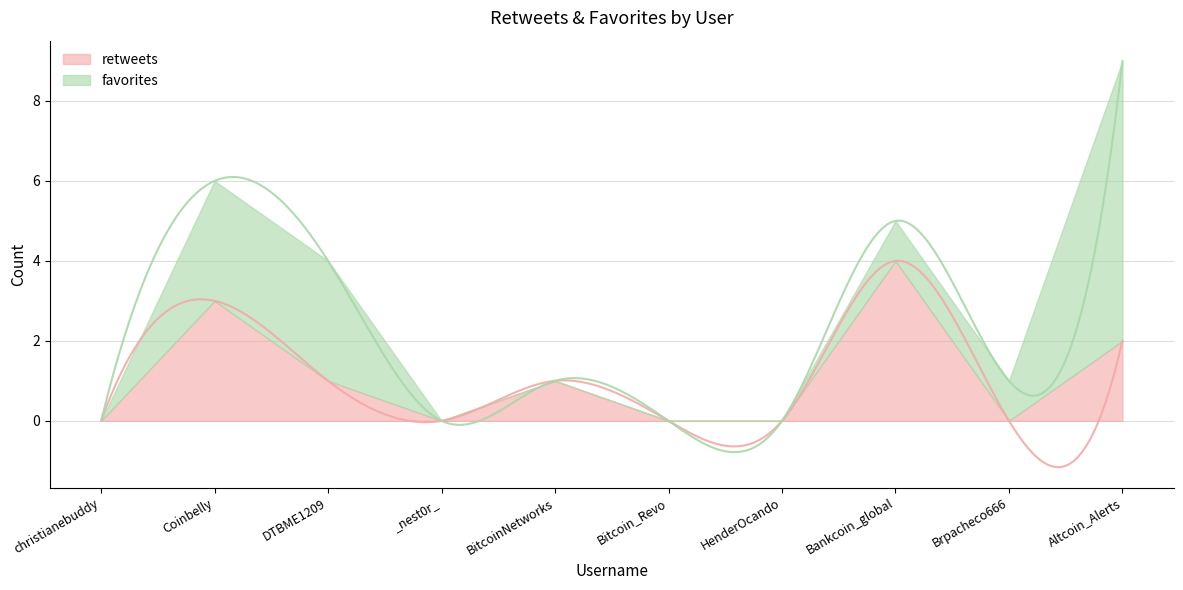

How many interior local peaks does the retweets series have?

3